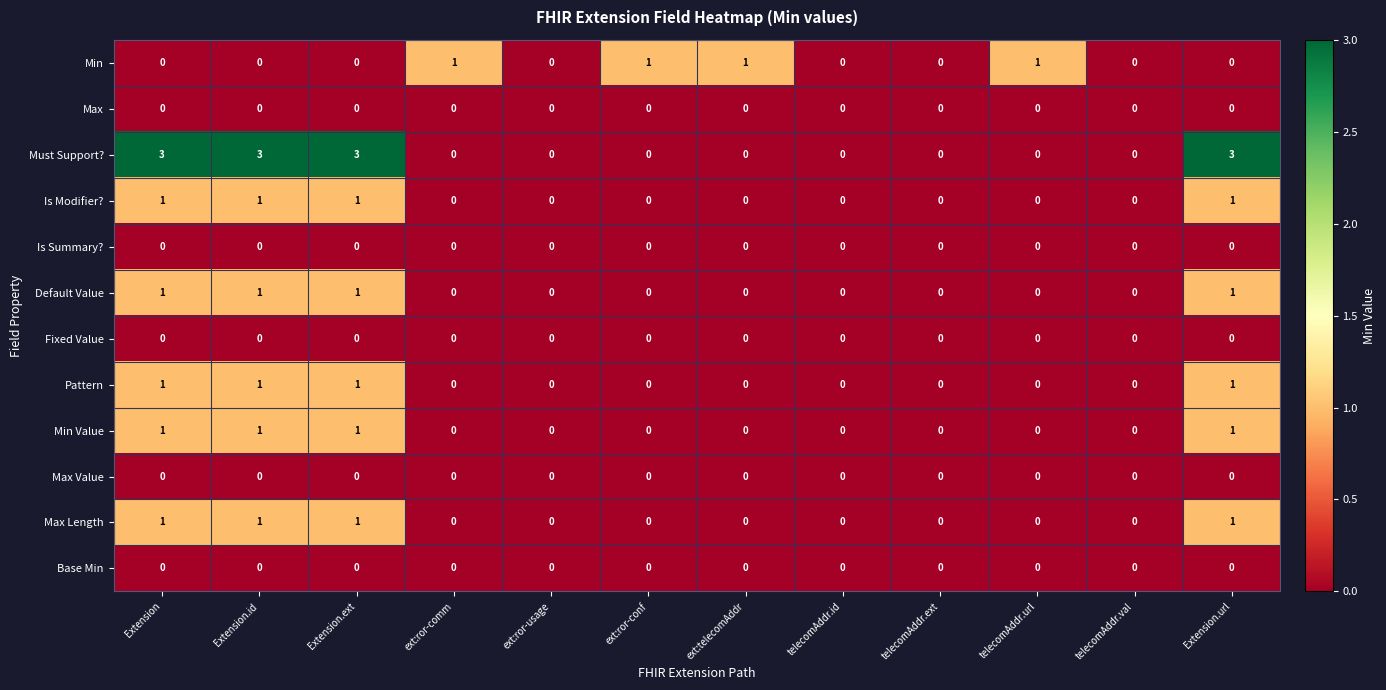

What is the difference between the second highest and minimum values in the Must Support? series?

3